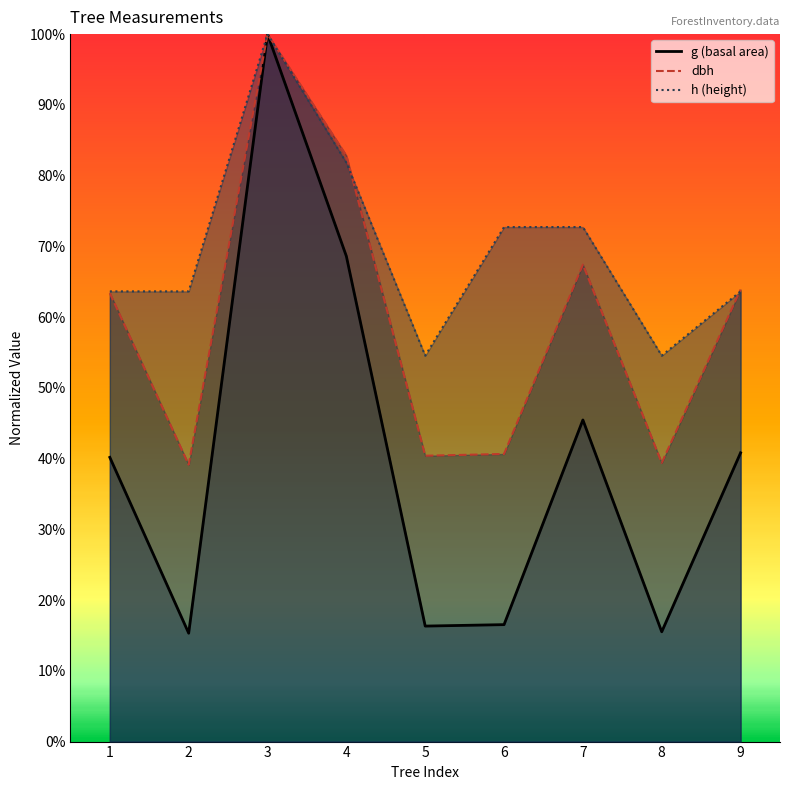

What is the minimum value for g?

0.2